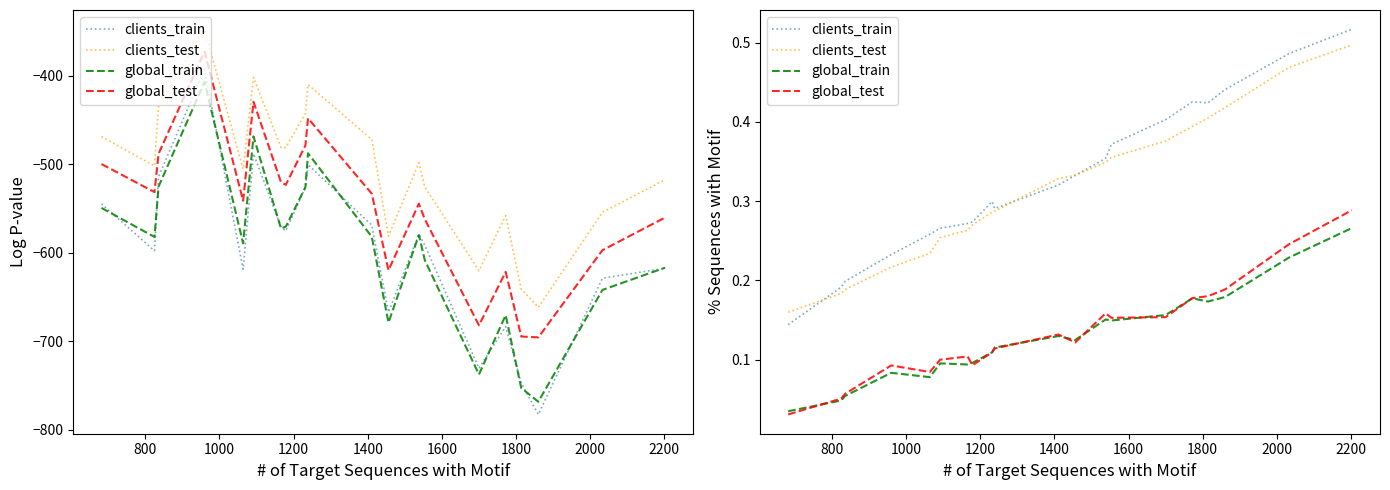

True or false: global_test has more than 0 points higher than both neighbors.

True